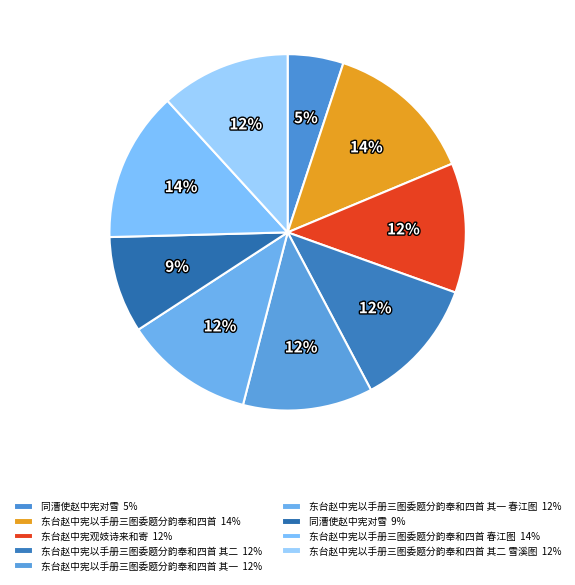

What is the smallest slice in the pie chart?

同漕使赵中宪对雪